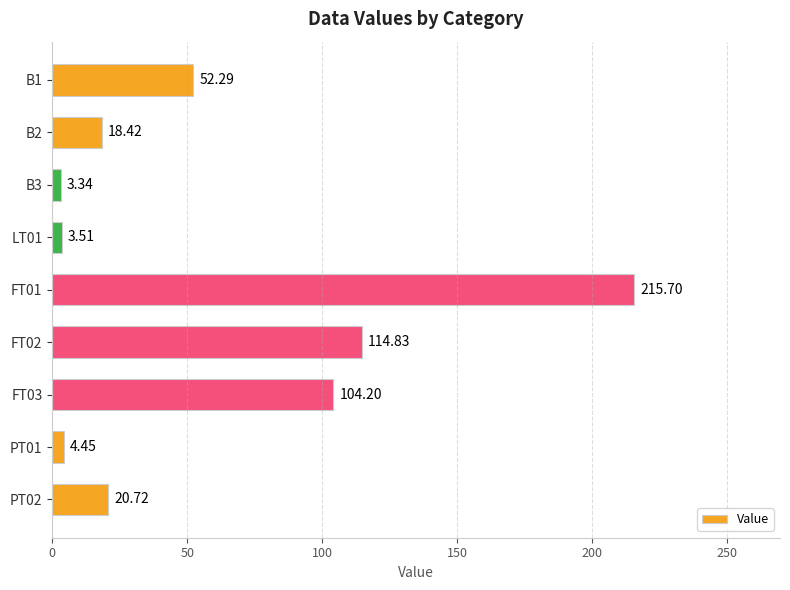

List the labels in order of value, smallest first.

B3, LT01, PT01, B2, PT02, B1, FT03, FT02, FT01